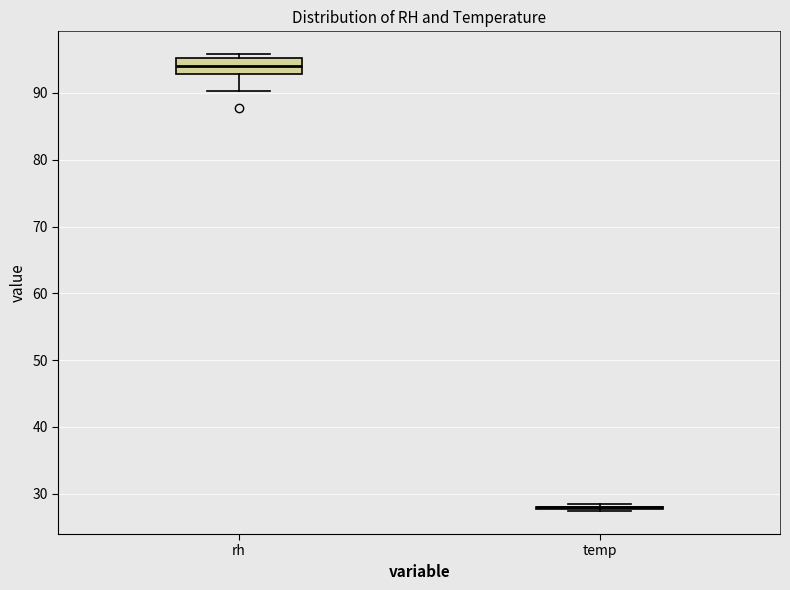

Reading left to right, read every box against the y-axis: the position of its median line, the range the box covers, and the ends of its whiskers. The values are not printed on the chart, so give them approximately, as read against the axis.

rh: median 94, box 93 to 95, whiskers 90 to 96
temp: box collapsed to a line at 28, whiskers 27 to 28